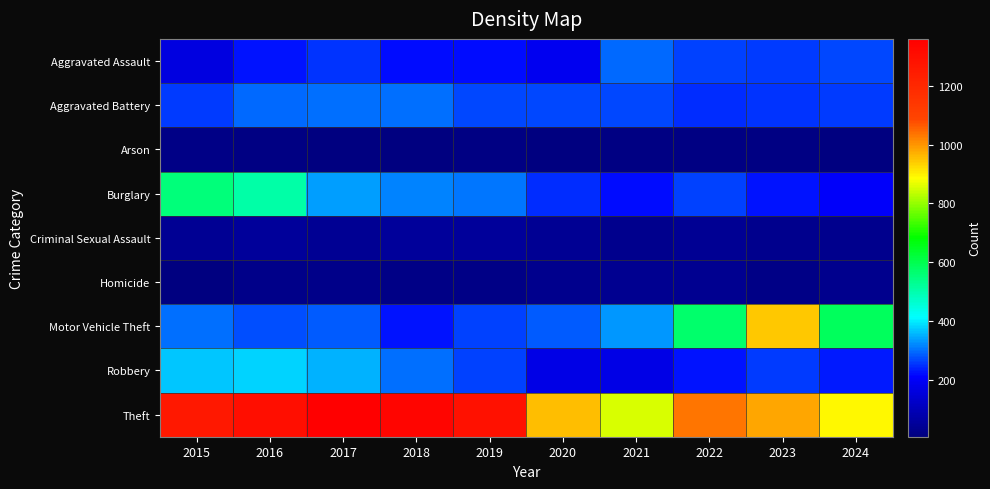

Reading right to left, transcribe all the data shown in this chart.

Aggravated Assault: 2024=267	2023=259	2022=264	2021=295	2020=192	2019=220	2018=220	2017=251	2016=225	2015=164
Aggravated Battery: 2024=258	2023=251	2022=249	2021=270	2020=268	2019=267	2018=302	2017=303	2016=298	2015=259
Arson: 2024=12	2023=15	2022=15	2021=18	2020=12	2019=16	2018=8	2017=12	2016=14	2015=22
Burglary: 2024=206	2023=225	2022=263	2021=220	2020=250	2019=308	2018=319	2017=339	2016=505	2015=552
Criminal Sexual Assault: 2024=31	2023=34	2022=44	2021=33	2020=40	2019=55	2018=51	2017=41	2016=51	2015=43
Homicide: 2024=30	2023=22	2022=35	2021=38	2020=34	2019=21	2018=23	2017=27	2016=28	2015=13
Motor Vehicle Theft: 2024=587	2023=943	2022=569	2021=332	2020=287	2019=262	2018=225	2017=285	2016=272	2015=299
Robbery: 2024=231	2023=257	2022=227	2021=175	2020=174	2019=263	2018=302	2017=356	2016=381	2015=372
Theft: 2024=893	2023=980	2022=1032	2021=856	2020=954	2019=1288	2018=1337	2017=1359	2016=1297	2015=1263